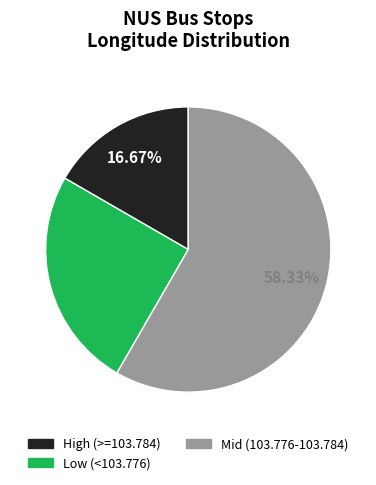

Does any single category account for the majority?

Yes